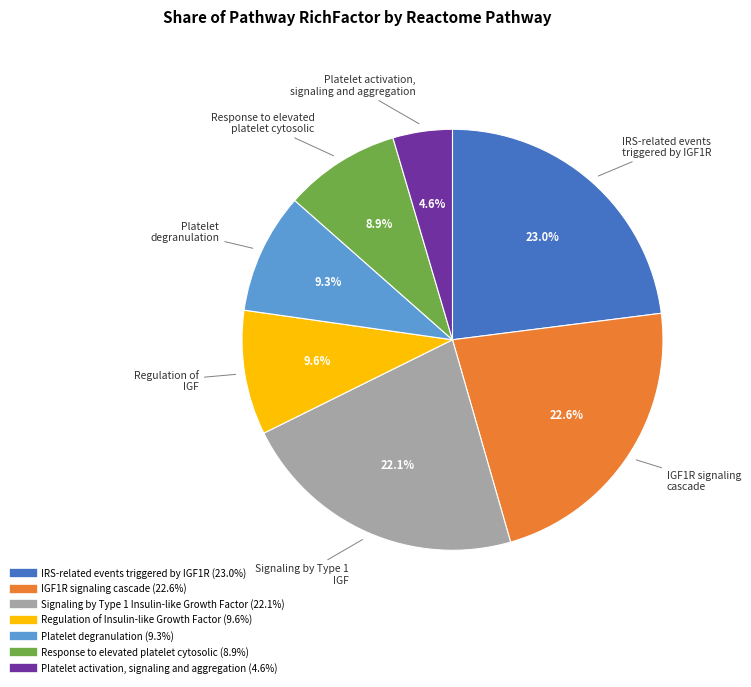

How many slices are in this pie chart?

7